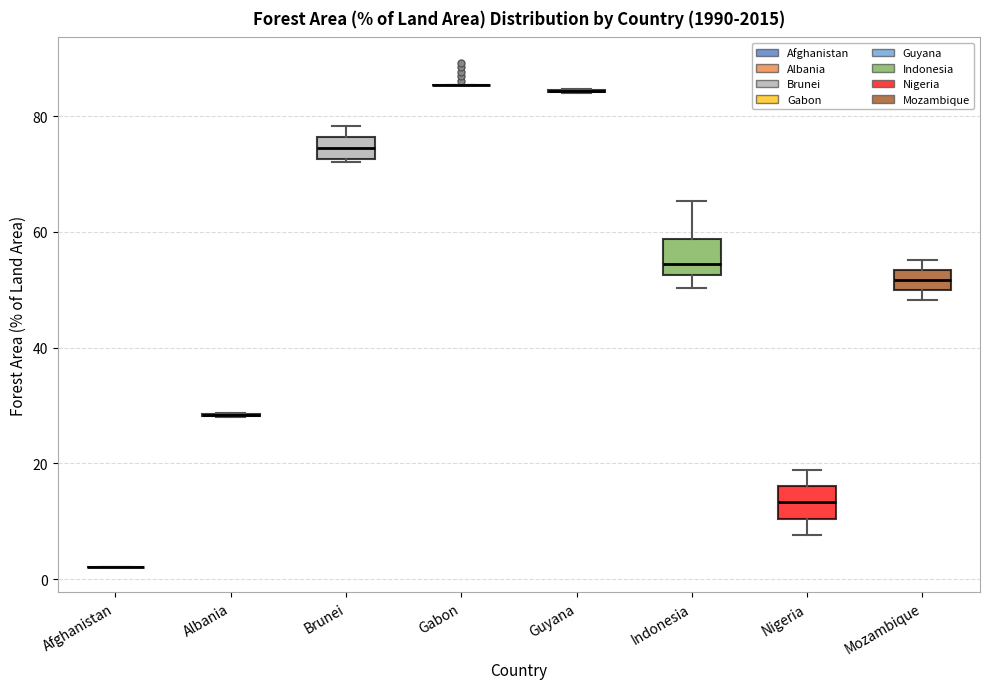

Reading left to right, transcribe this box plot: for each box, give where its median line is, the range the box spans, and where its two whiskers end, as read against the y-axis. The values are not printed on the chart, so give them approximately, as read against the axis.

Afghanistan: box collapsed to a line at 2, whiskers 2 to 2
Albania: box collapsed to a line at 28, whiskers 28 to 28
Brunei: median 74, box 72 to 76, whiskers 72 to 78
Gabon: box collapsed to a line at 86, whiskers 86 to 86
Guyana: box collapsed to a line at 84, whiskers 84 to 84
Indonesia: median 54, box 52 to 58, whiskers 50 to 66
Nigeria: median 14, box 10 to 16, whiskers 8 to 18
Mozambique: median 52, box 50 to 54, whiskers 48 to 56